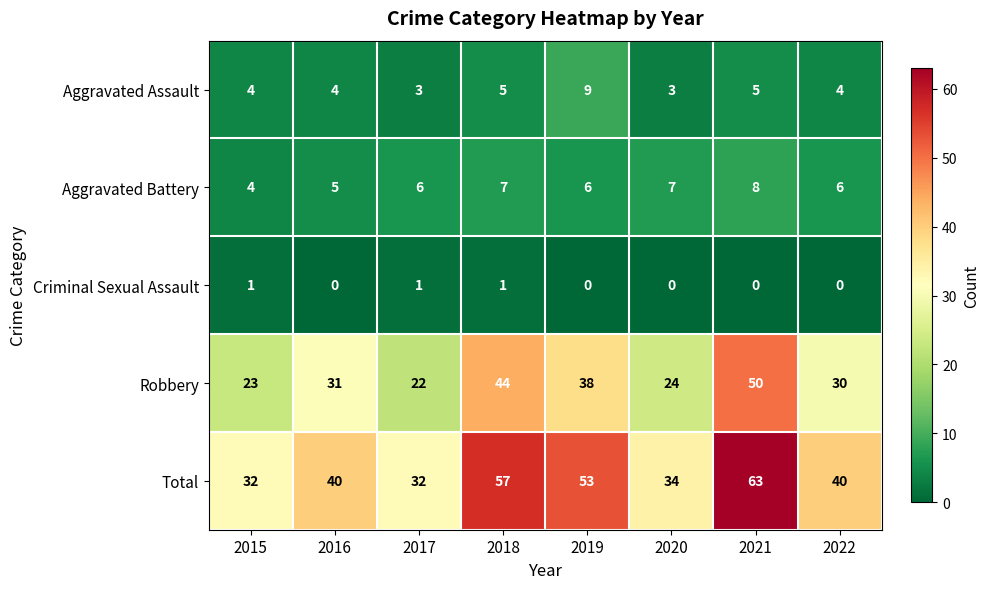

At which category is the sum across all series the highest?

2021